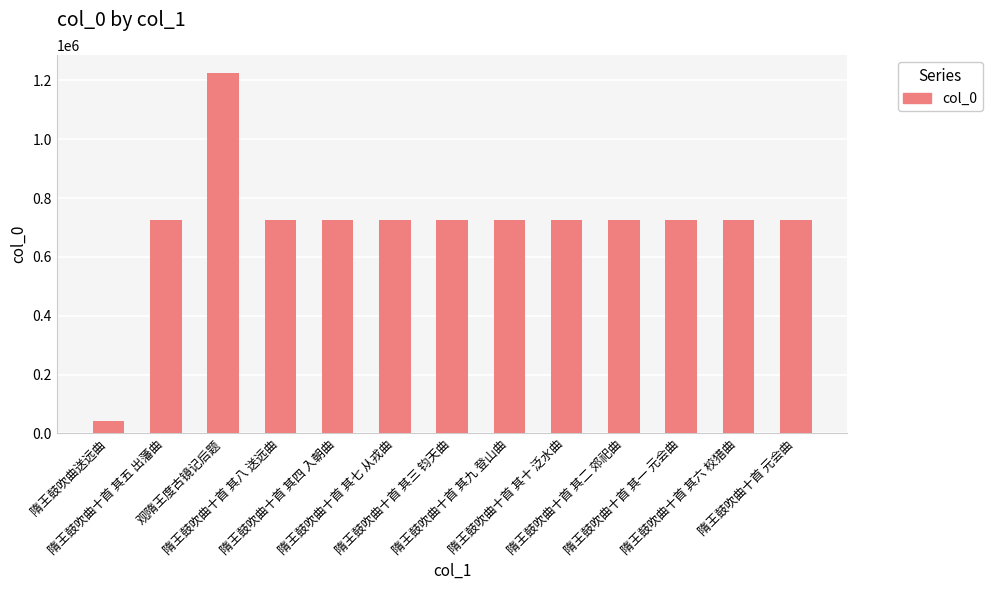

The chart shows a value of 724108 at 隋王鼓吹曲十首 其七 从戎曲. True or false?

True